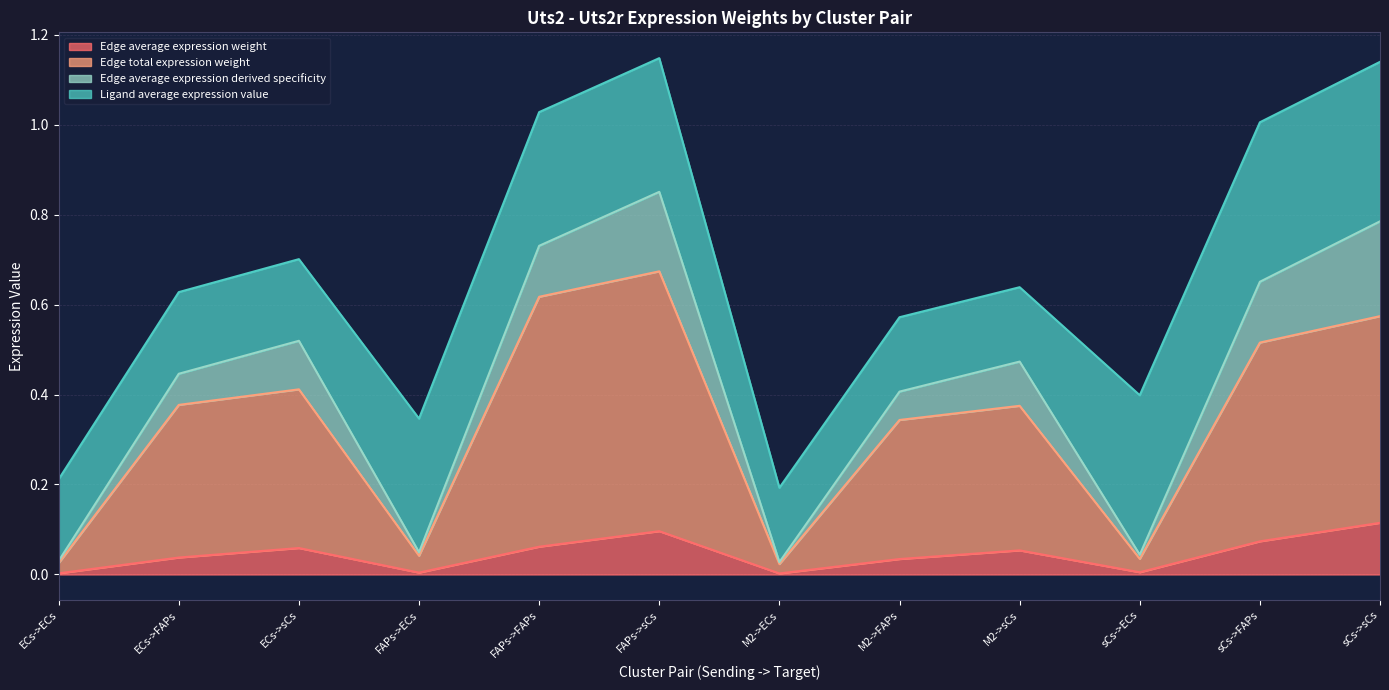

What are all the series names shown in the legend?

Edge average expression weight, Edge total expression weight, Edge average expression derived specificity, Ligand average expression value